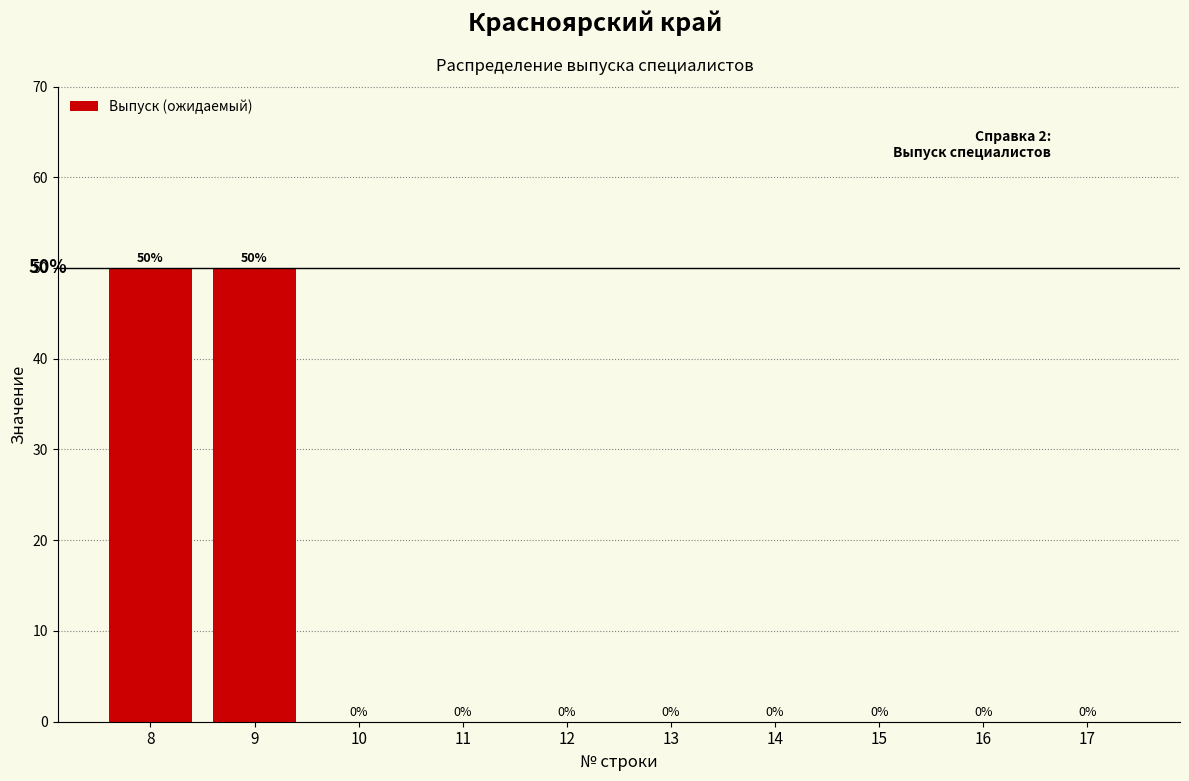

Reading right to left, transcribe all the data shown in this chart.

17=0	16=0	15=0	14=0	13=0	12=0	11=0	10=0	9=50	8=50